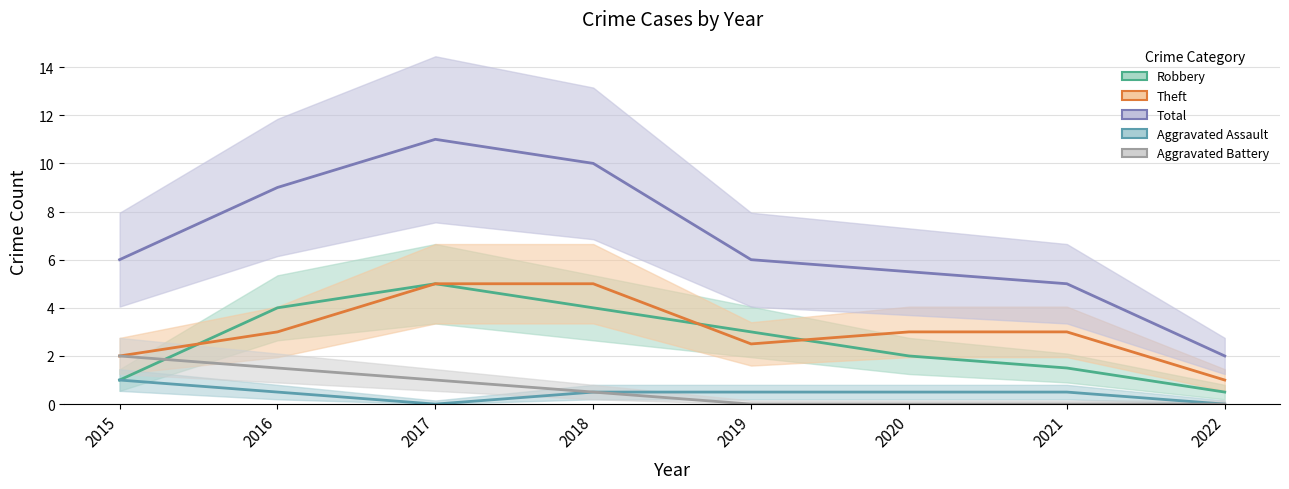

True or false: Aggravated Assault has more than 1 interior local peaks.

False